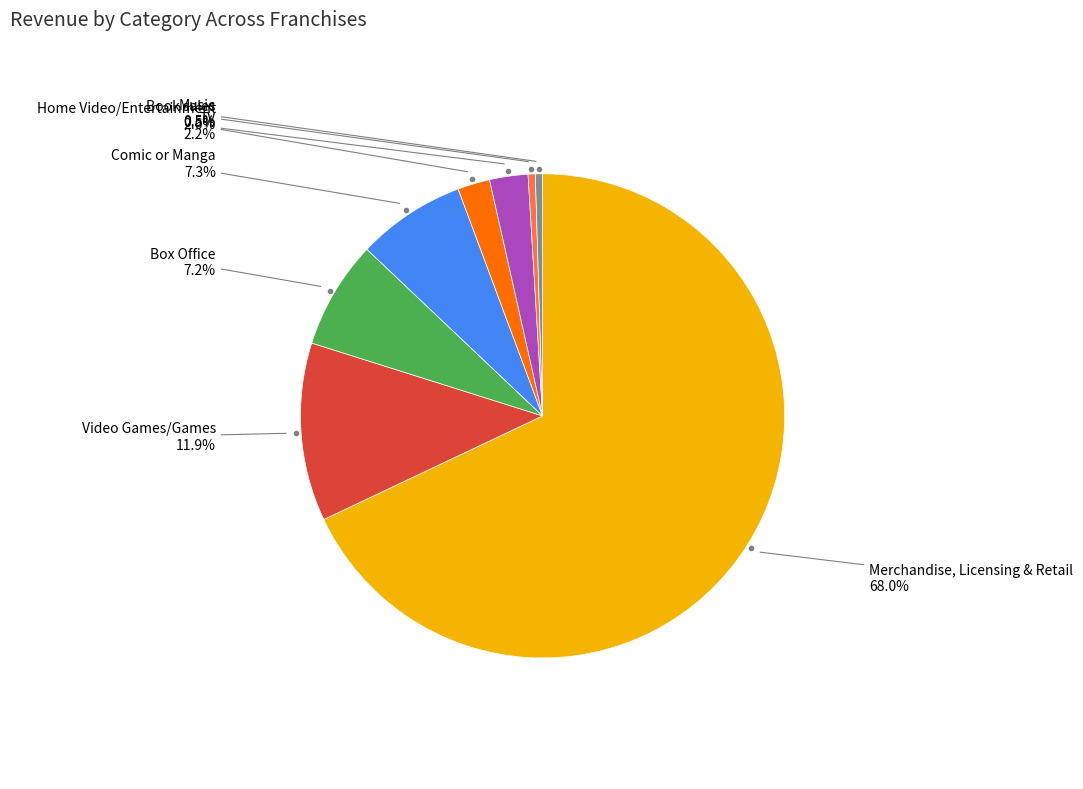

Is there a majority slice in this chart?

Yes